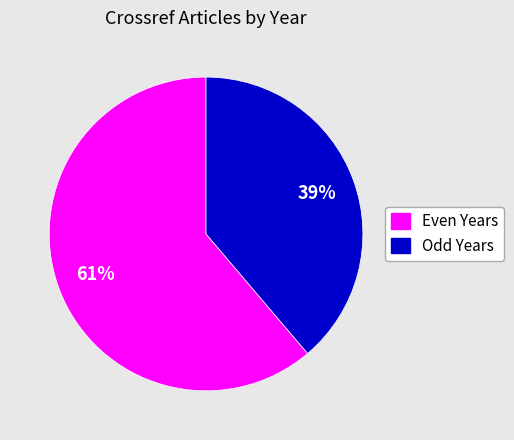

How many segments does this pie chart have?

2